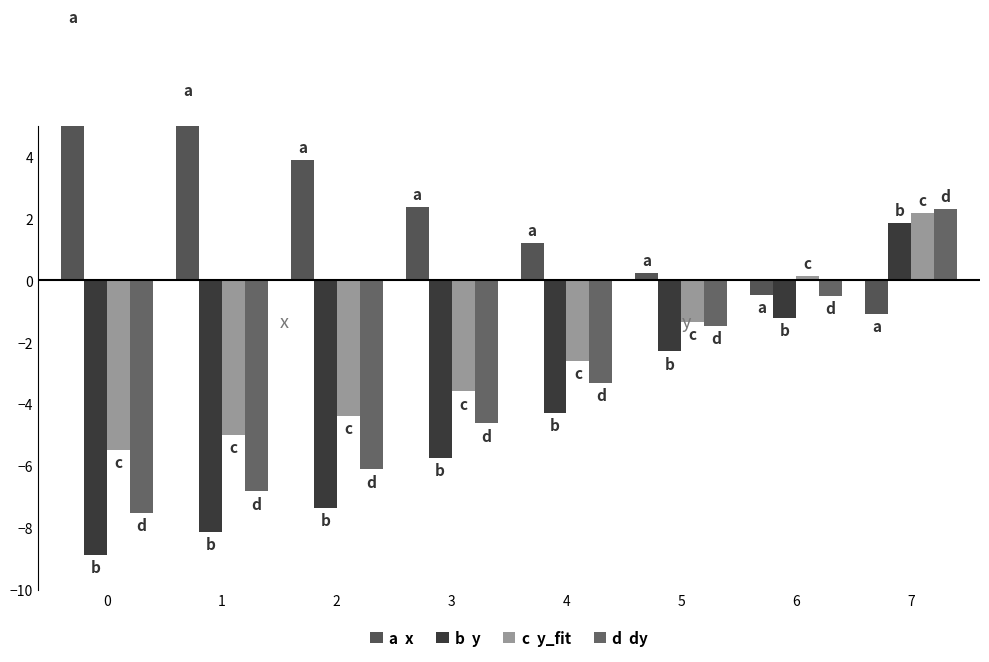

How many bars are there in total?

32